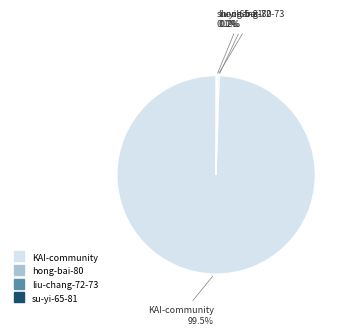

What is the largest slice in the pie chart?

KAI-community